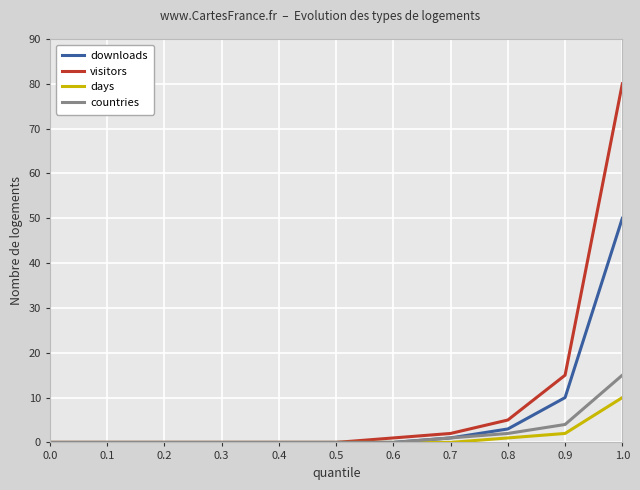

Which series has the largest total across all categories?

visitors